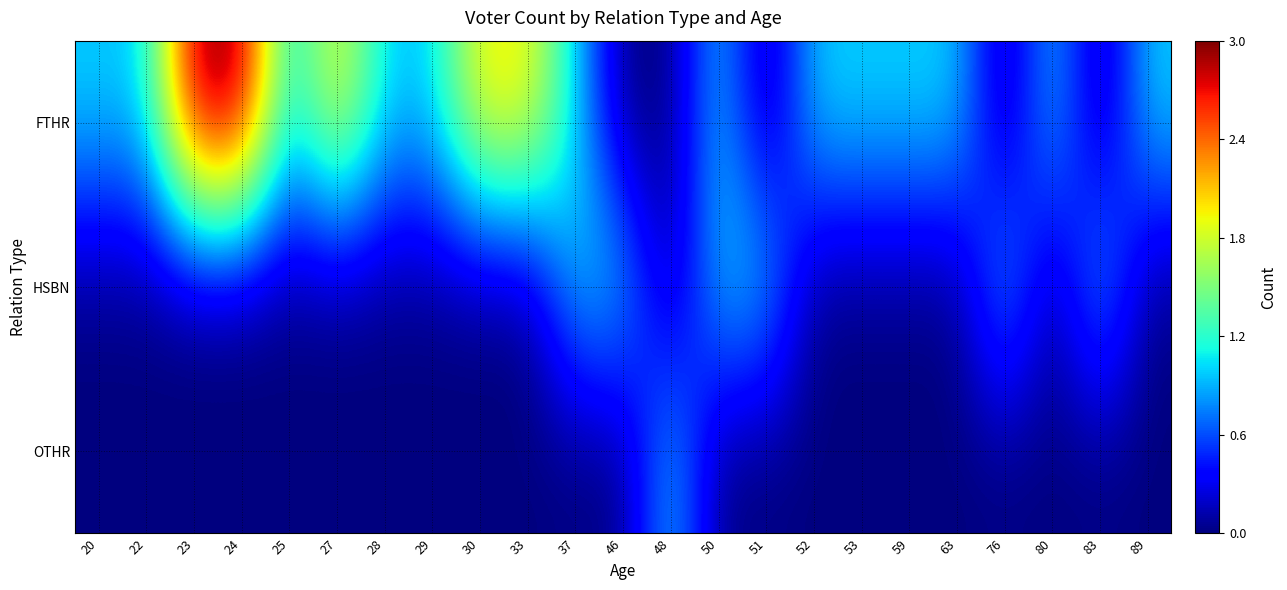

Between 59 and 51, which is larger?

59